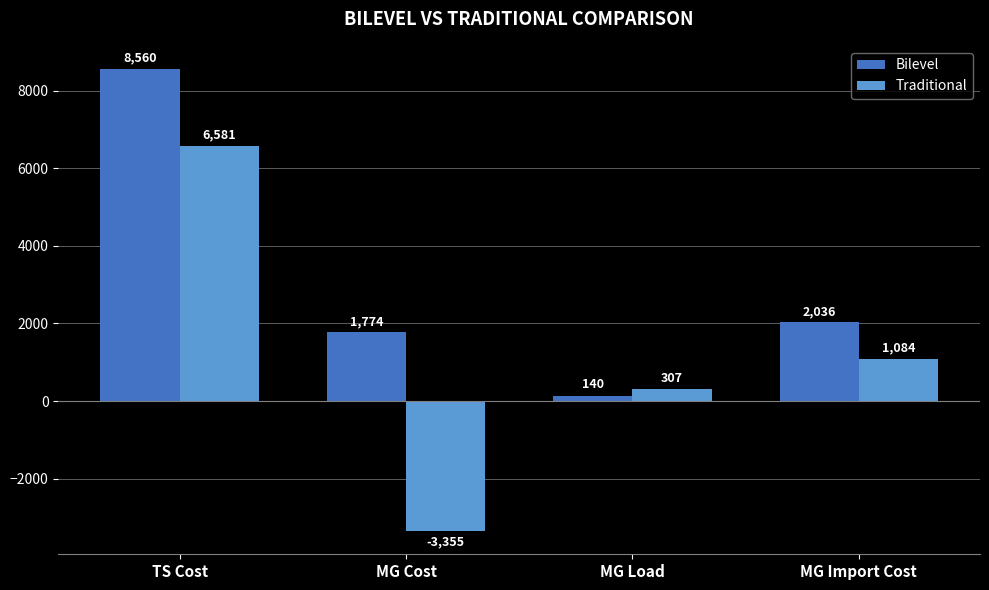

How many data points does each series have?

4